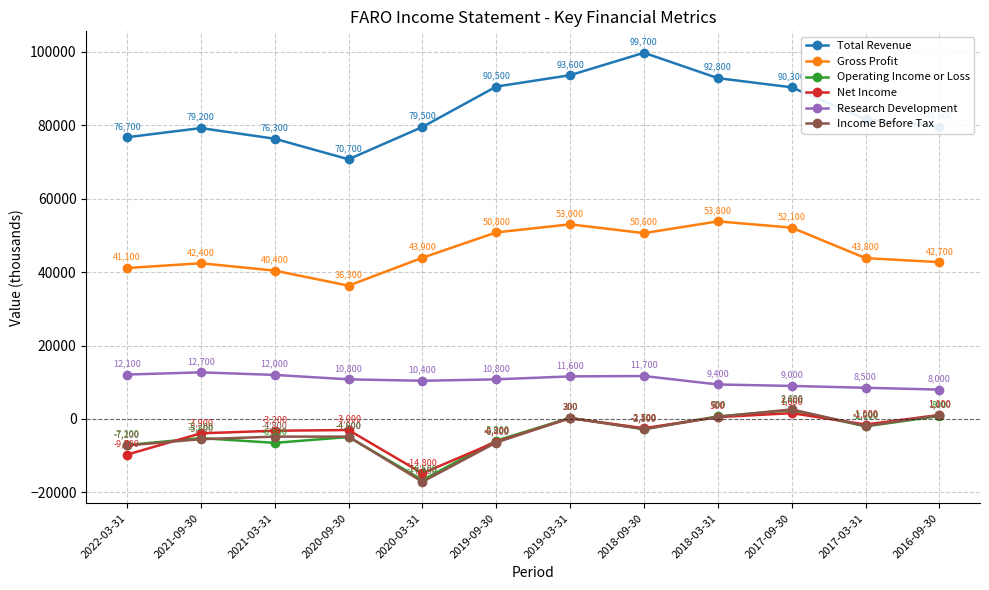

Where is Total Revenue nearest to the value 85200?

2017-03-31